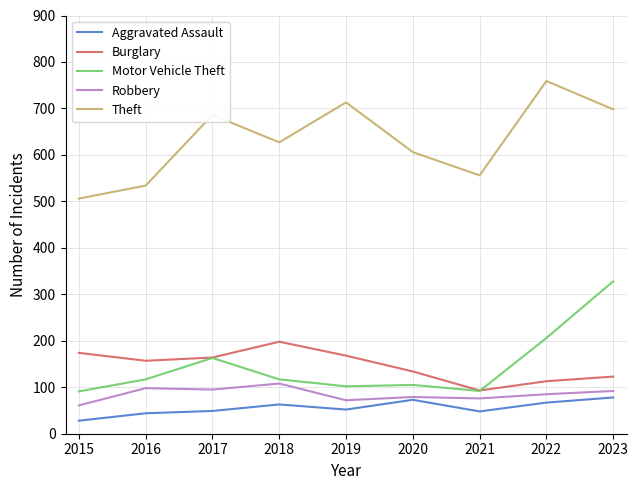

Which series changed the most between 2017 and 2023?

Motor Vehicle Theft